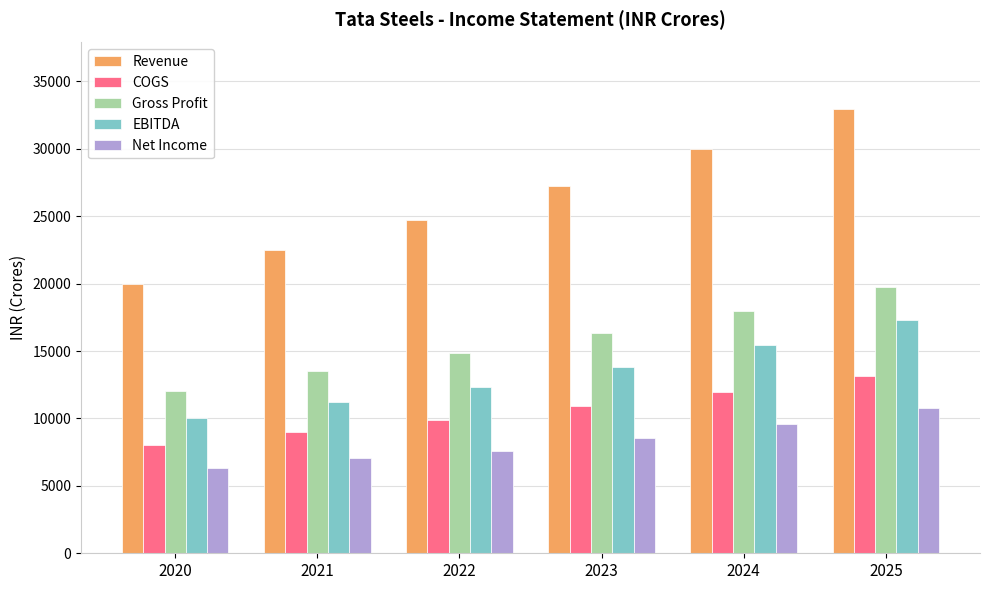

Which series has the largest range (max minus min)?

Revenue